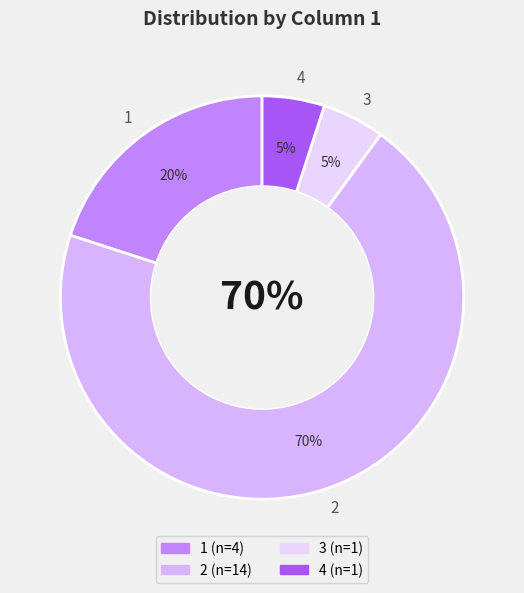

Is there any slice that represents more than half of the pie?

Yes